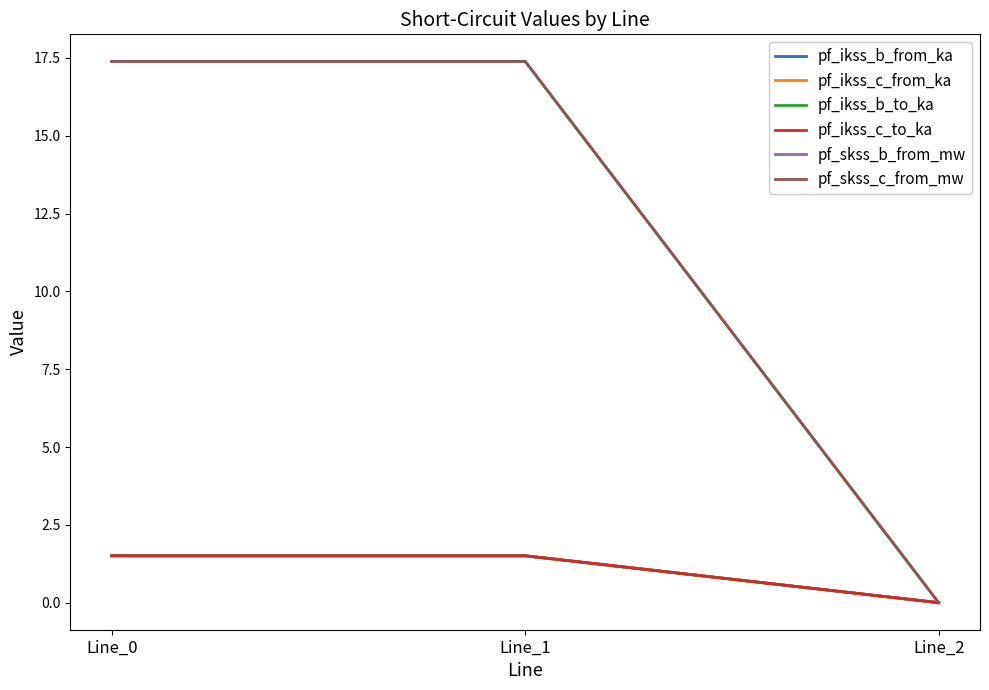

Does the chart display data point markers on the line(s)?

No